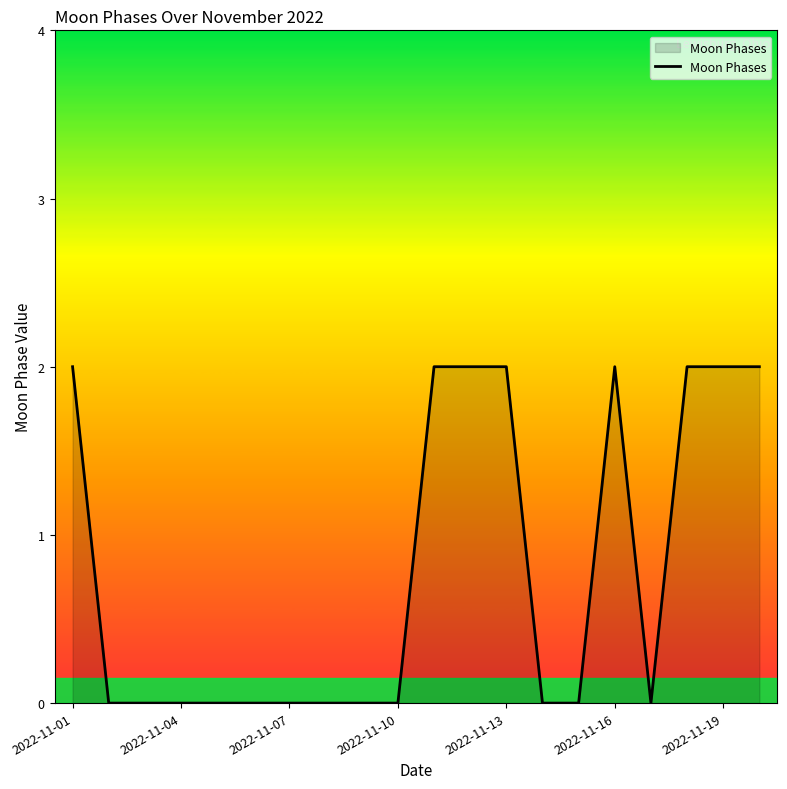

How many series are shown in this chart?

1